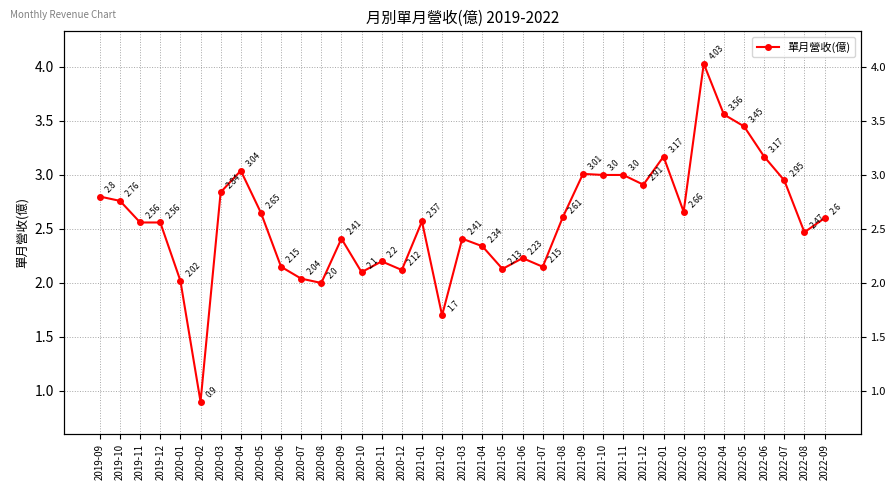

How many points are higher than both their immediate neighbors (excluding endpoints)?

9